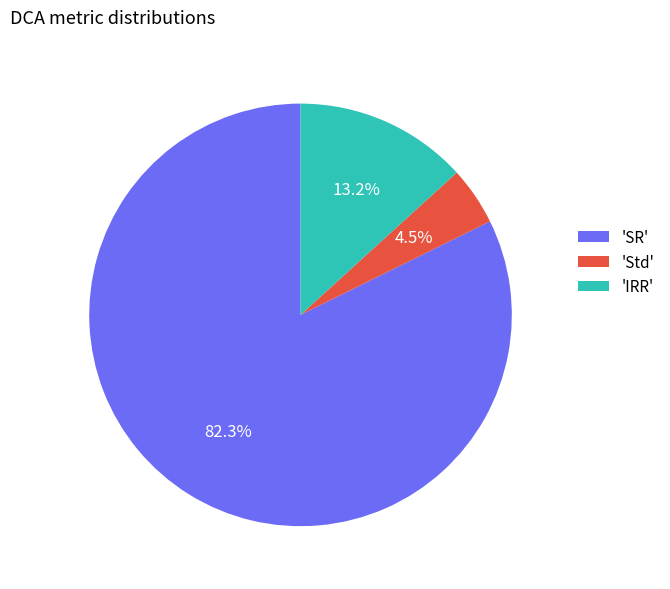

To the nearest percent, what is the average slice percentage?

33%